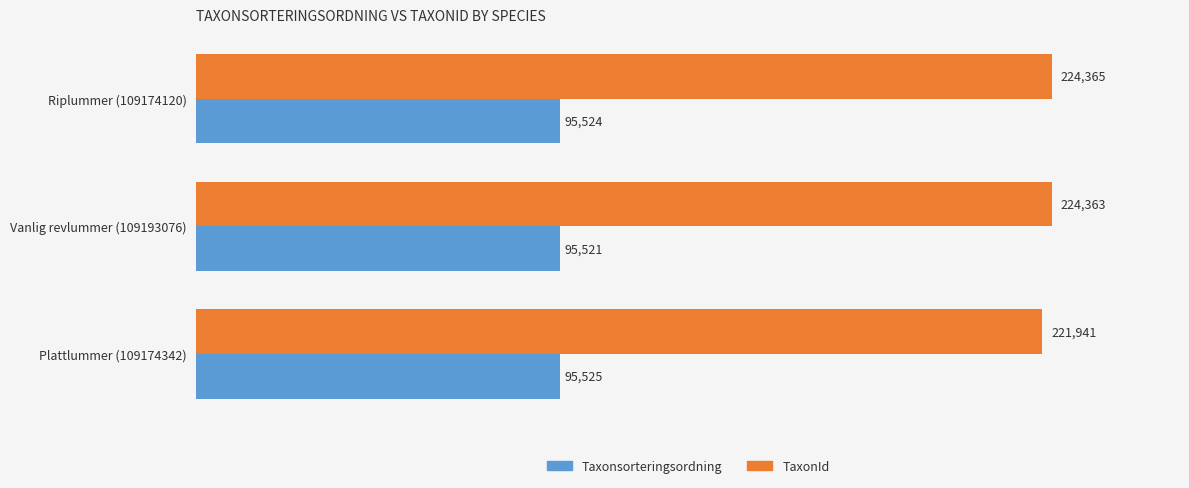

True or false: TaxonId has a value of 221941 at Plattlummer (109174342).

True